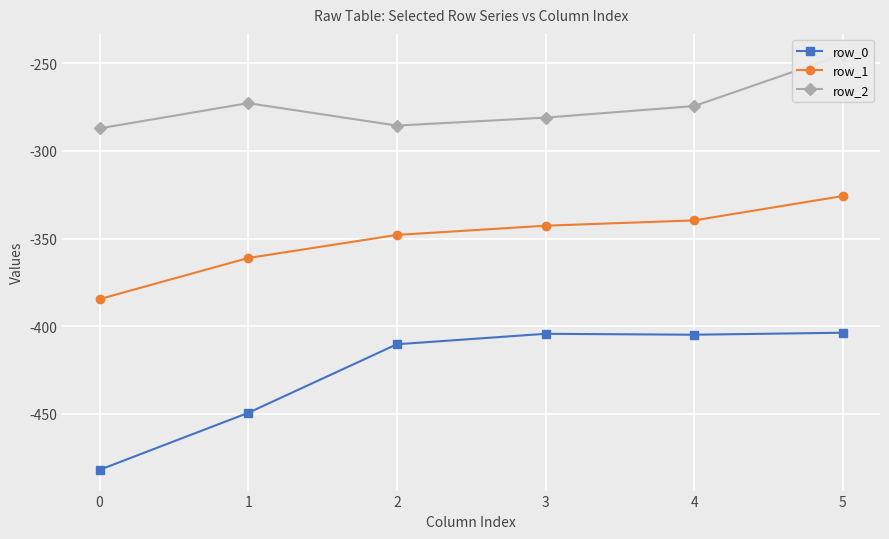

Which series changed the most between 3 and 4?

row_2